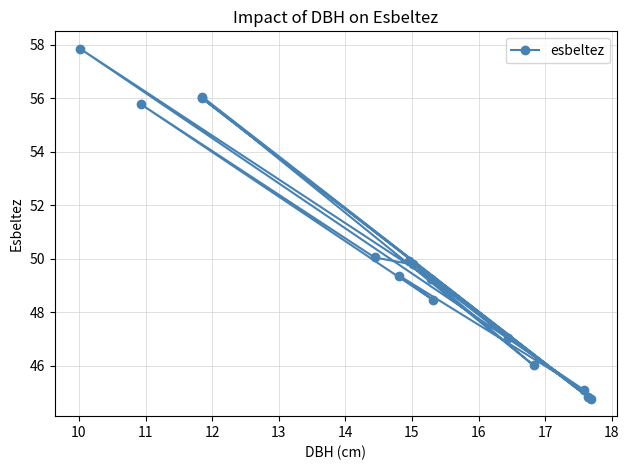

How many lines are shown in the chart?

1